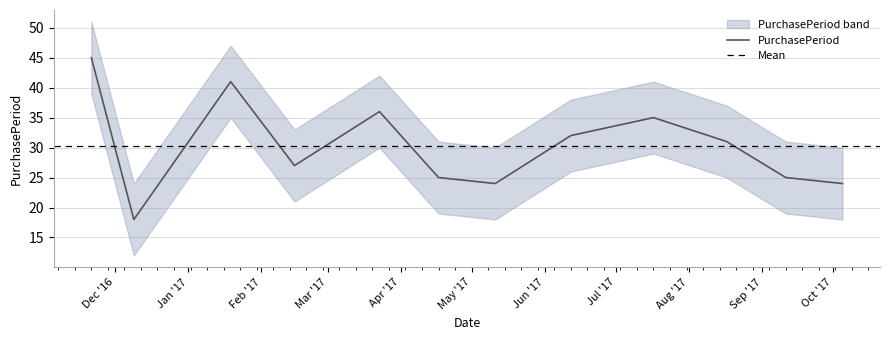

What is the value of the 12th point from the left?

24